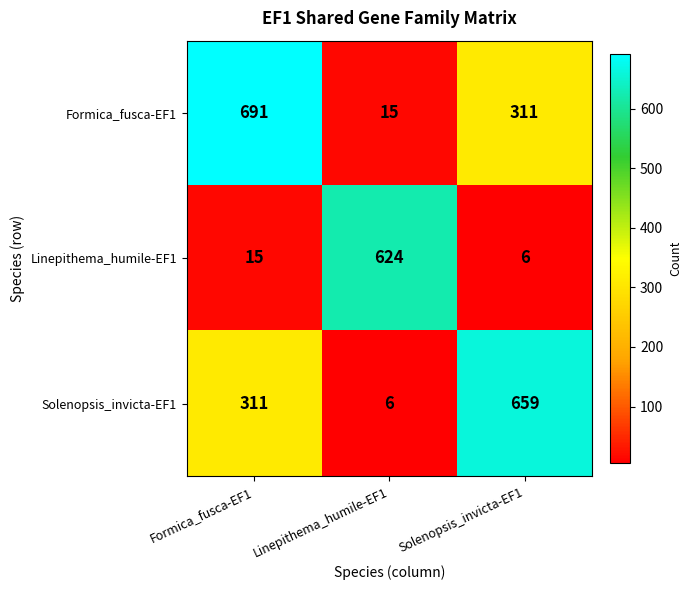

What is the difference between the highest and lowest values at Solenopsis_invicta-EF1?

653